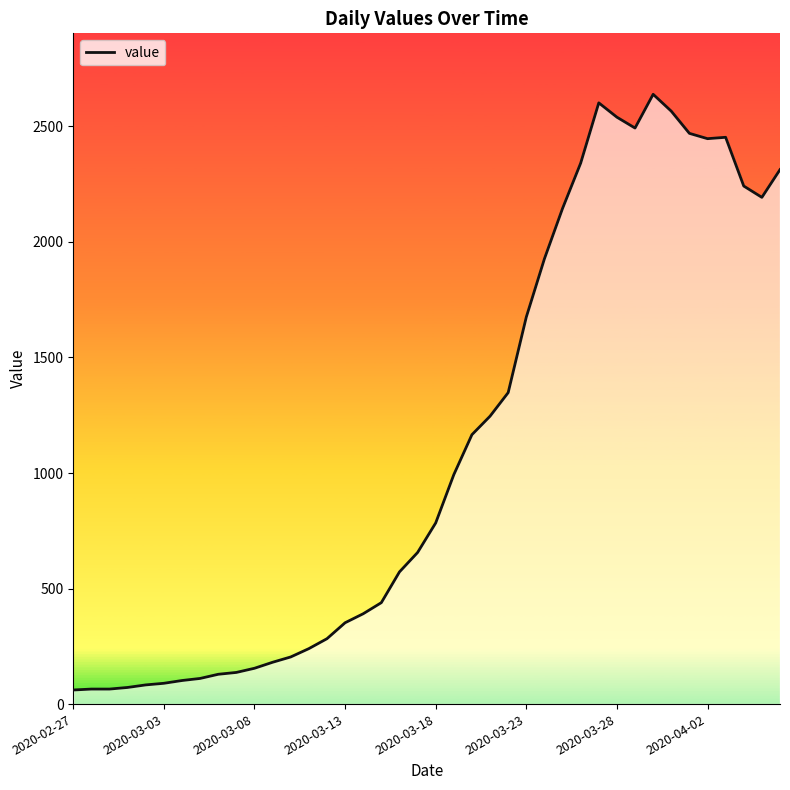

What is the greatest value displayed?

2639